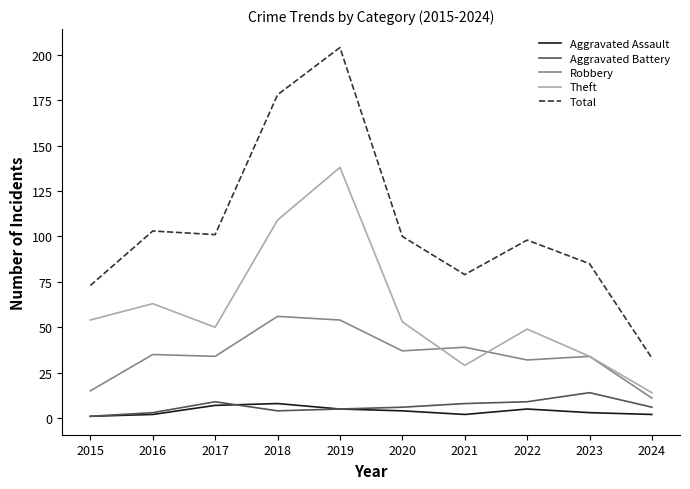

What is the difference between the maximum and minimum values in the Theft series?

124